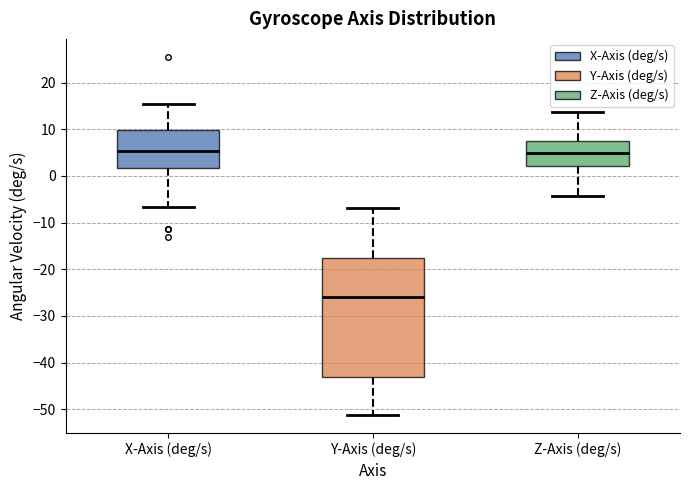

Comparing the boxes themselves (not the whiskers), which one is the tallest?

Y-Axis (deg/s)